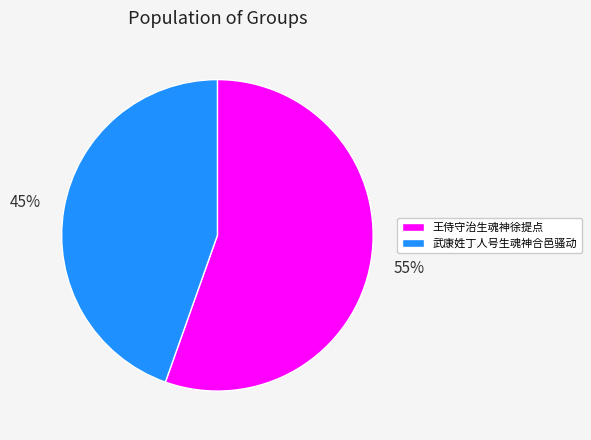

What is the majority slice?

王侍守治生魂神徐提点